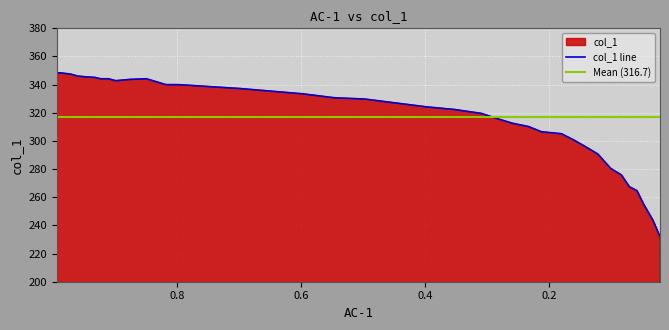

How many interior local valleys (lower than both neighbors) does the data have?

1